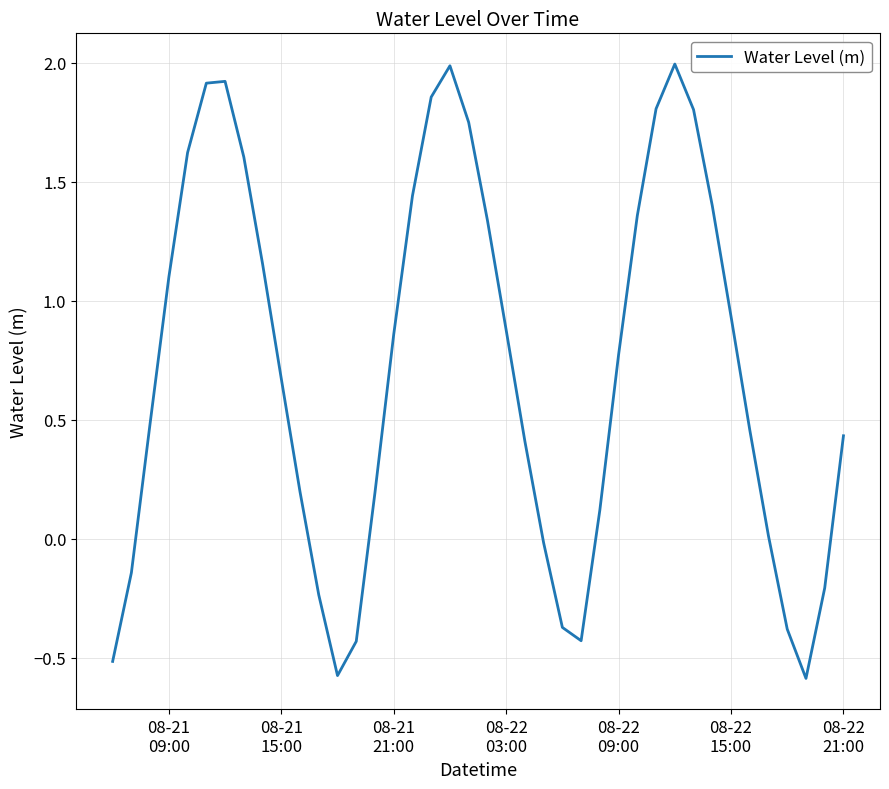

What is the difference between the maximum and minimum values?

2.6